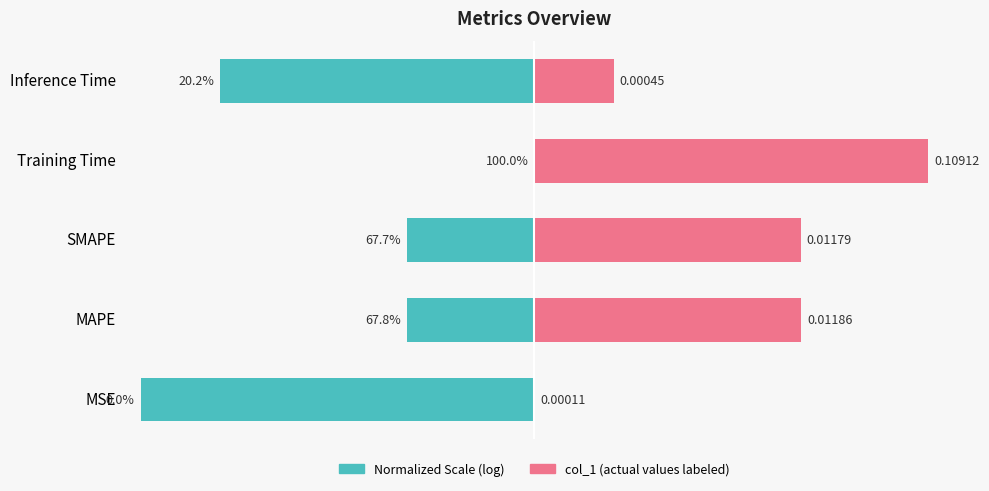

What is the value of the 2nd bar from the left?

67.8